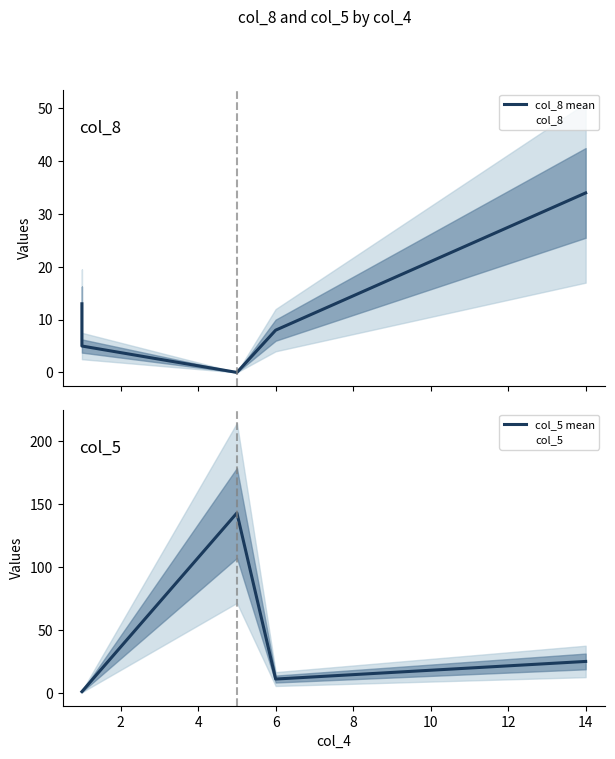

Count the number of categories in the chart.

5